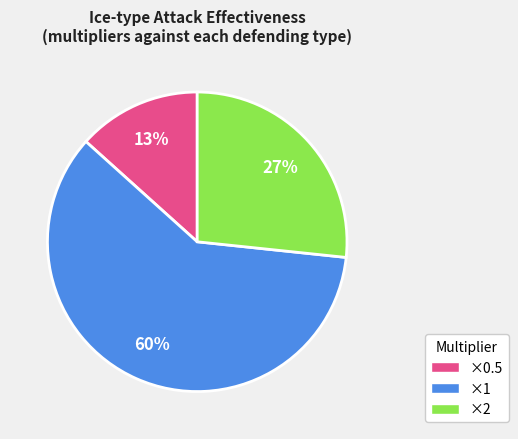

To the nearest percent, what is the difference between the largest and smallest slice percentages?

47%